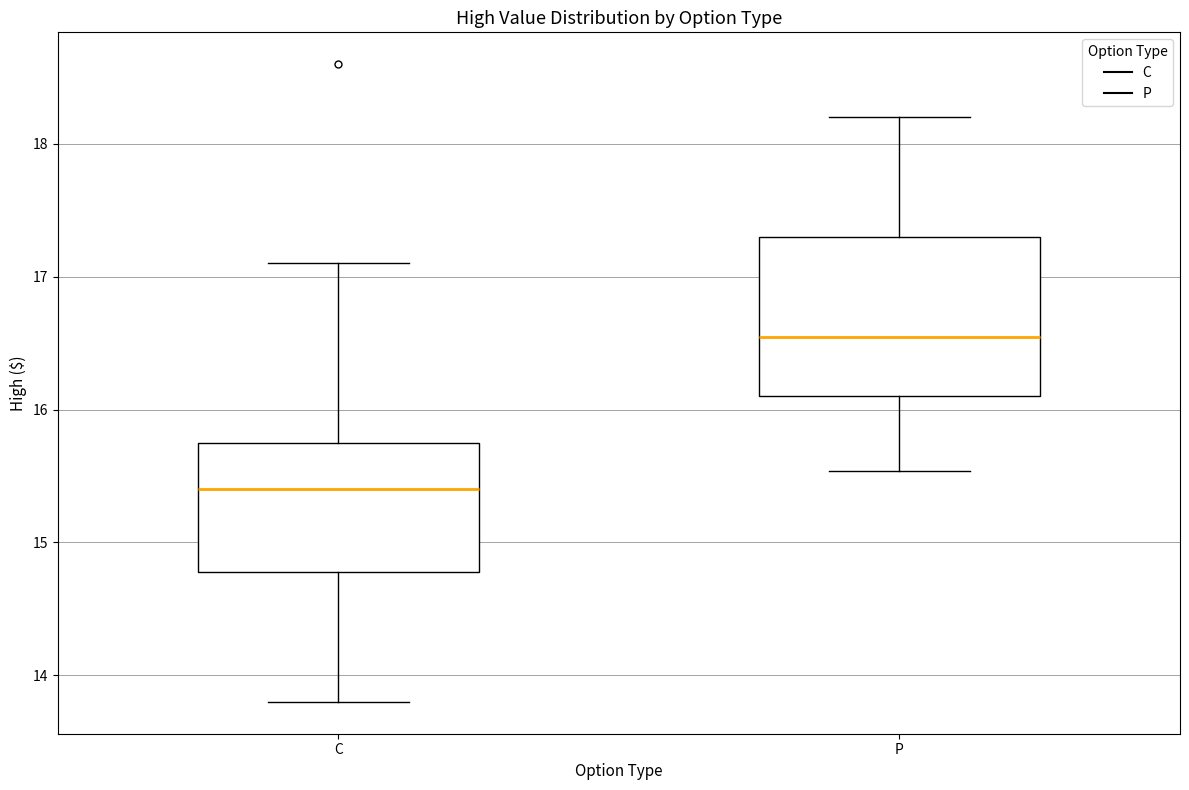

Which box's median line is the highest?

P